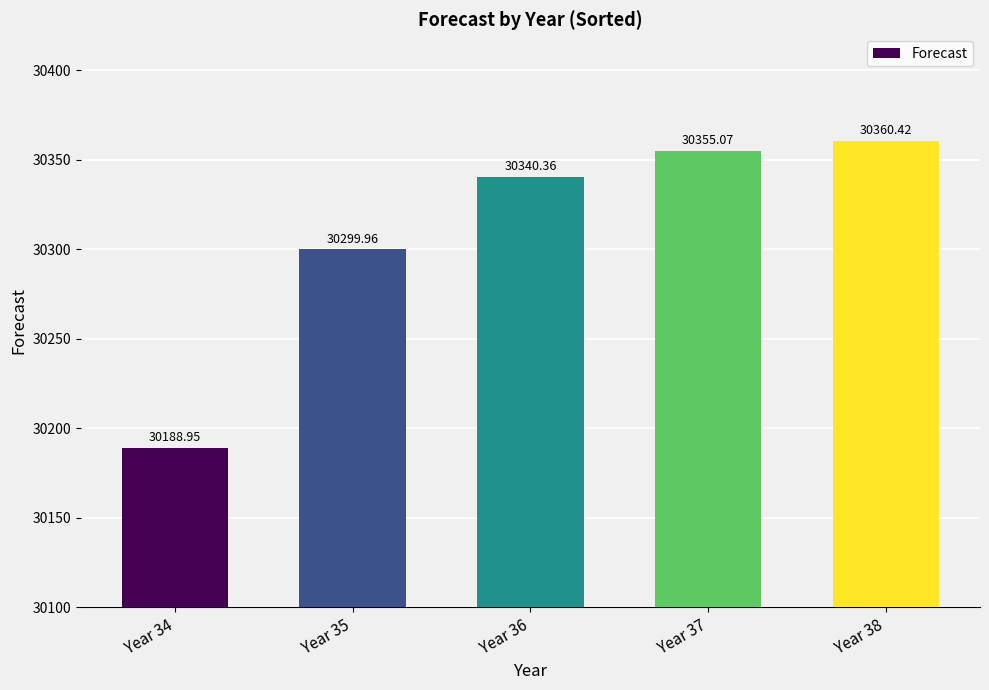

The value at Year 37 is 30355.1. True or false?

True